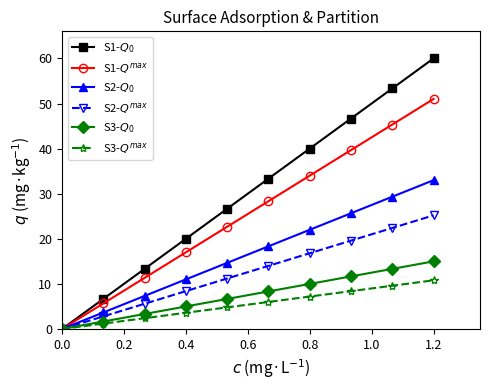

Reading left to right, list all the values displayed in this chart.

S1-$Q_0$: 0.0	6.7	13.3	20.0	26.7	33.3	40.0	46.7	53.3	60.0
S1-$Q^{max}$: 0.0	5.7	11.3	17.0	22.7	28.3	34.0	39.7	45.3	51.0
S2-$Q_0$: 0.0	3.7	7.3	11.0	14.7	18.3	22.0	25.7	29.3	33.0
S2-$Q^{max}$: 0.0	2.8	5.6	8.4	11.2	14.0	16.8	19.6	22.4	25.2
S3-$Q_0$: 0.0	1.7	3.3	5.0	6.7	8.3	10.0	11.7	13.3	15.0
S3-$Q^{max}$: 0.0	1.2	2.4	3.6	4.8	6.0	7.2	8.4	9.6	10.8